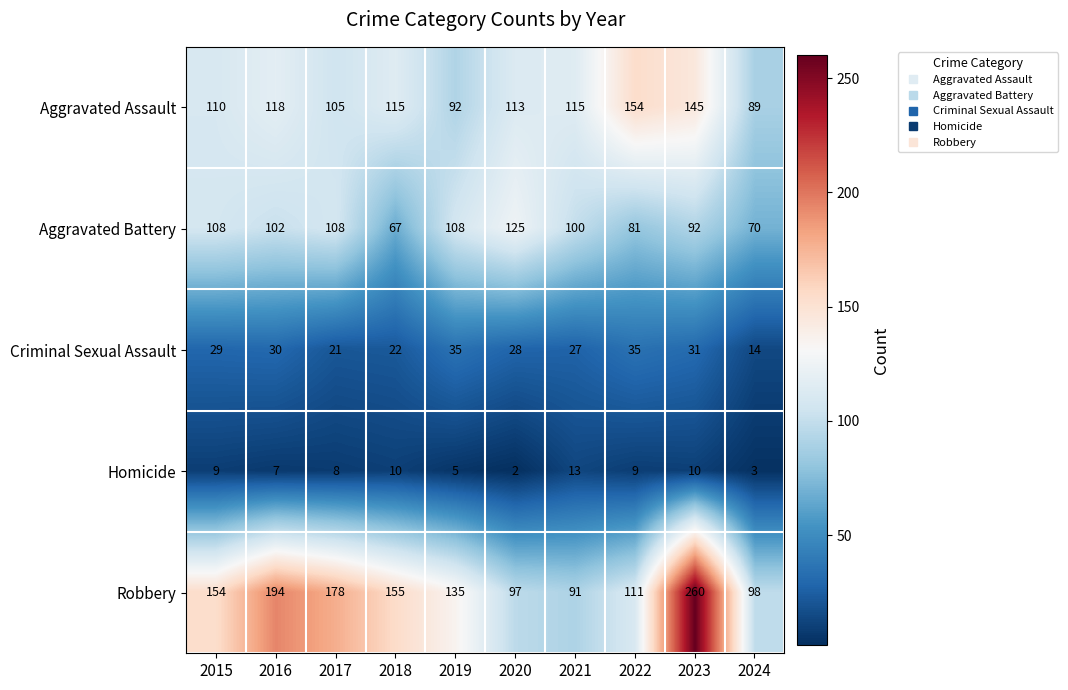

What is the difference between the maximum and minimum values in the Criminal Sexual Assault series?

21